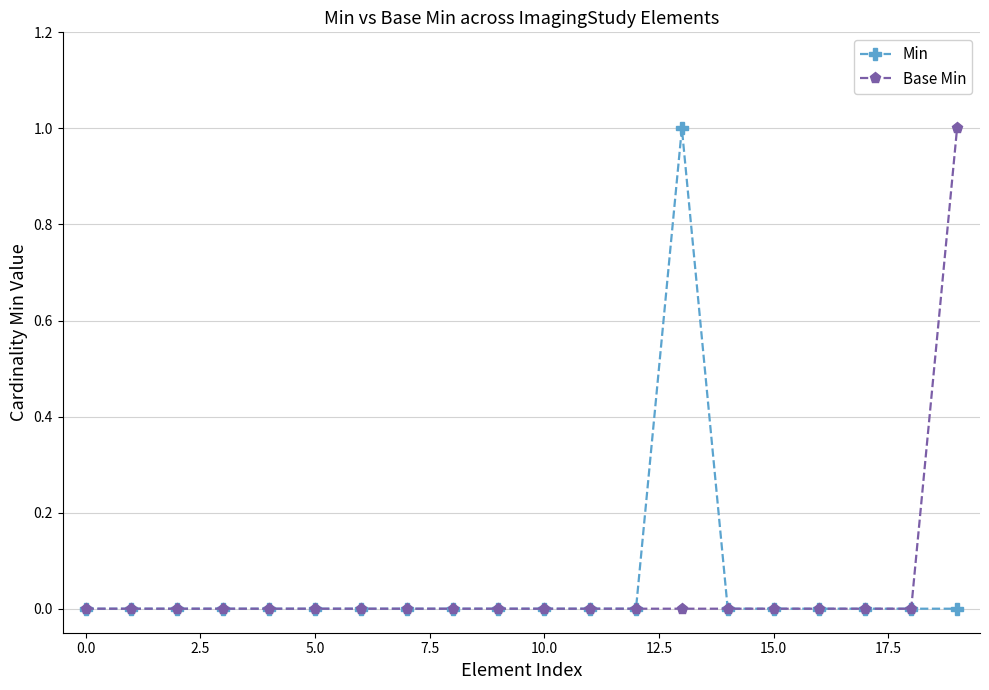

What is the value of the Base Min point at the 20th from the left?

1